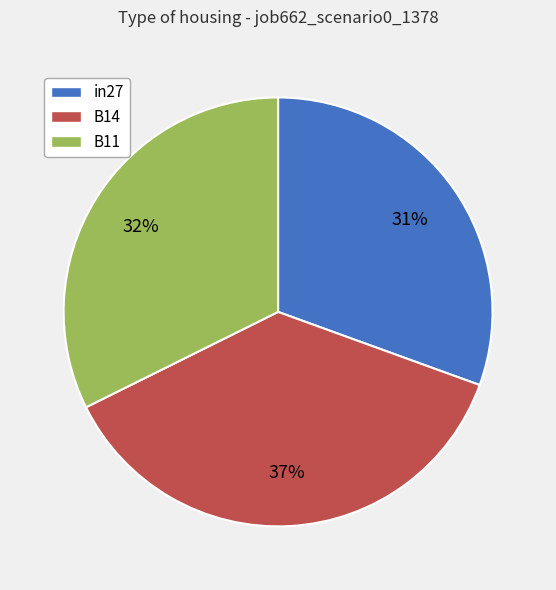

Combined, do B11 and B14 account for over 50%?

Yes